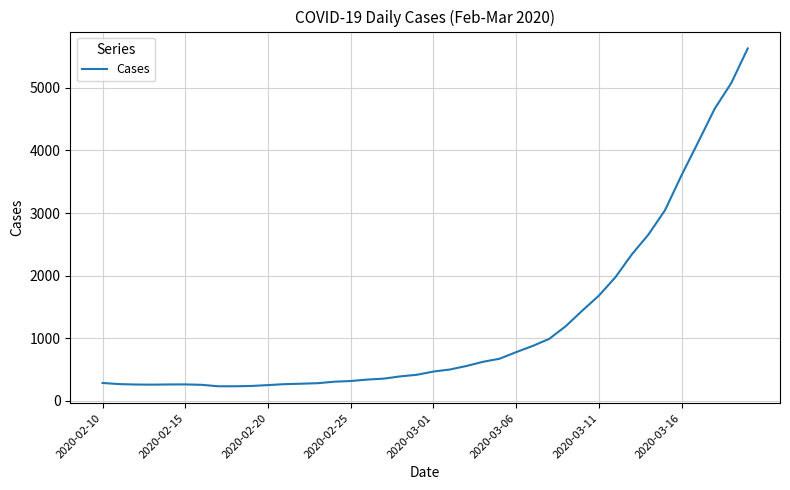

What is the difference between the second highest and minimum values?

4840